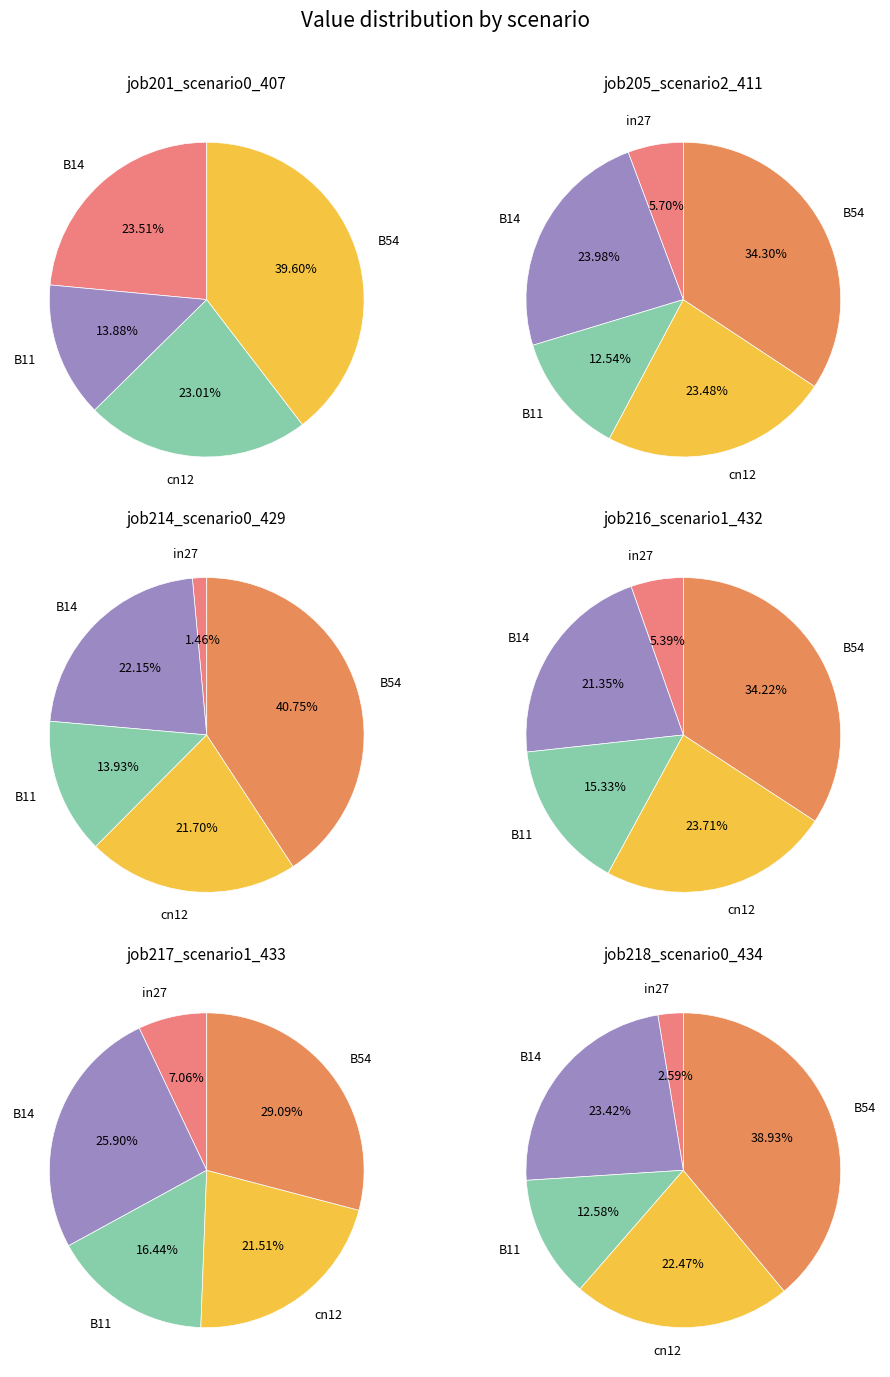

To the nearest percent, what portion does B14 represent?

21%